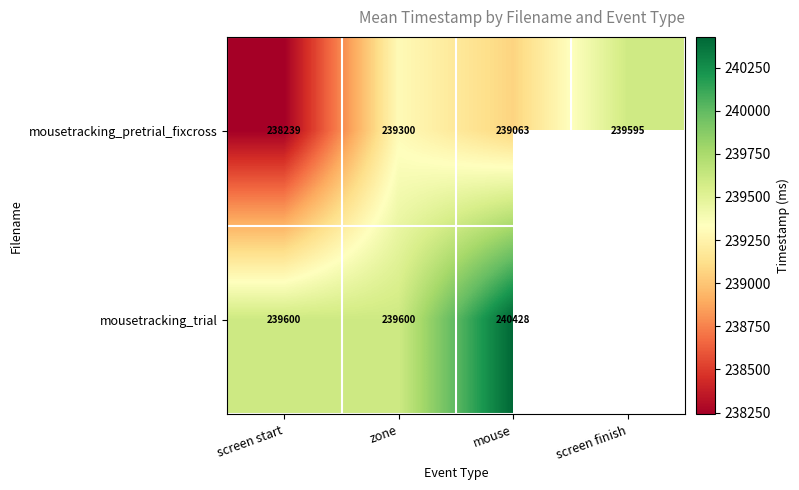

Is the value of mousetracking_pretrial_fixcross at mouse greater than the value of mousetracking_trial at mouse?

No